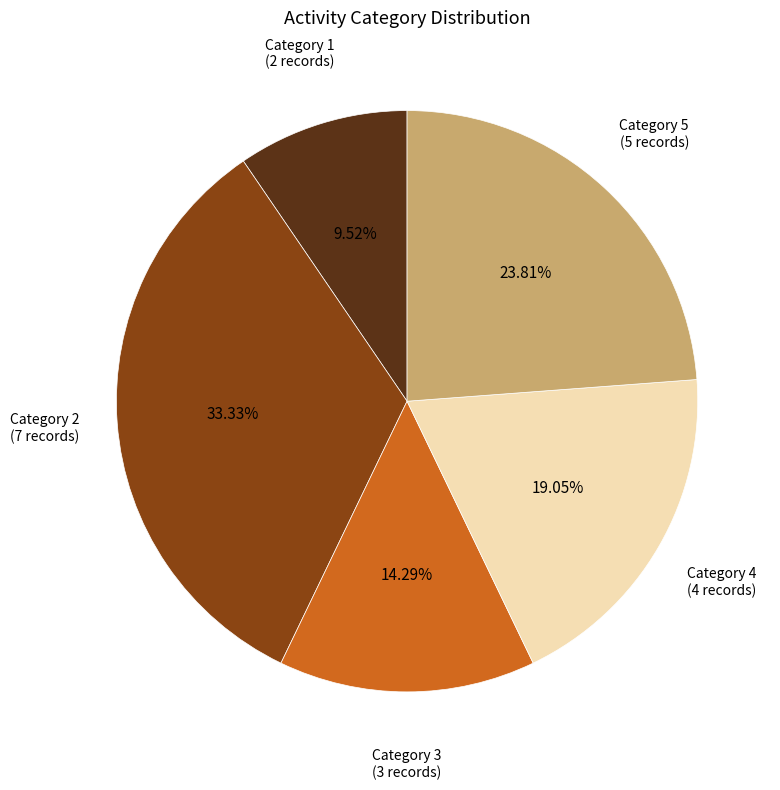

Do Category 2 and Category 1 together represent more than half of the pie?

No